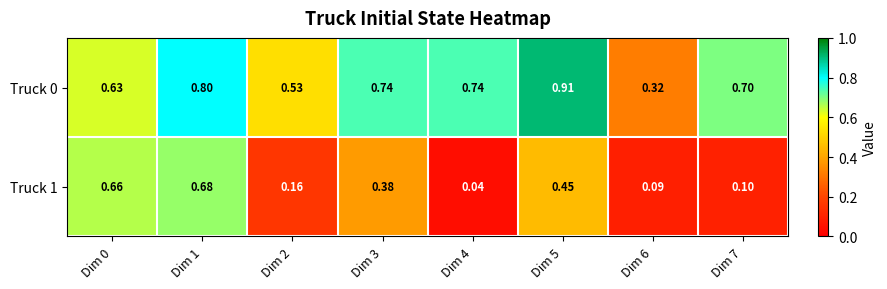

Is the value of Truck 1 at Dim 7 greater than the value of Truck 0 at Dim 7?

No